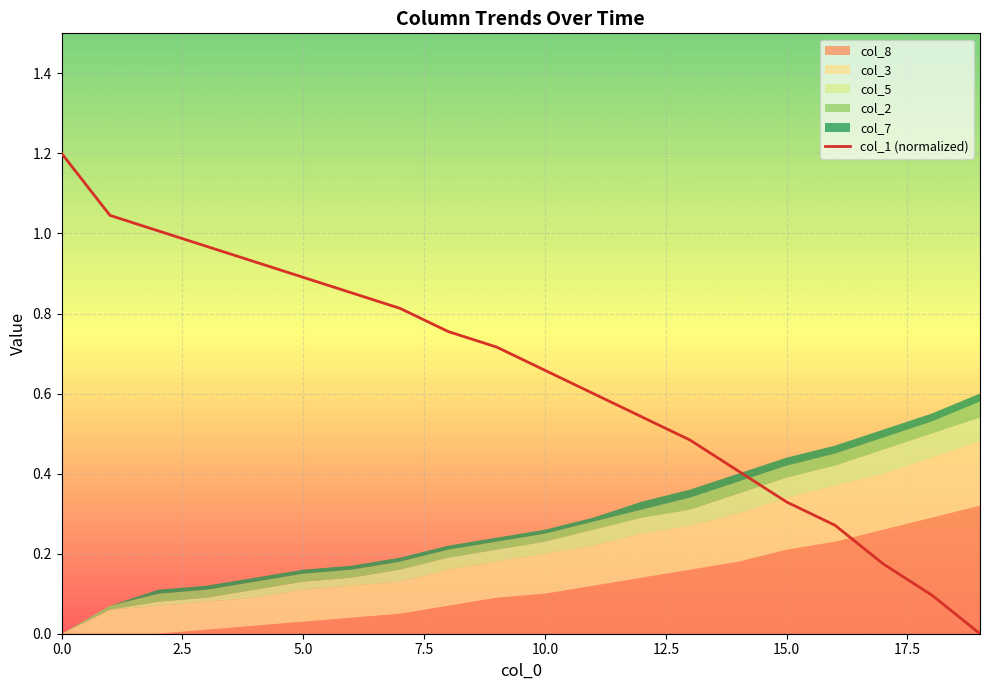

What is the approximate value at 16?

0.3